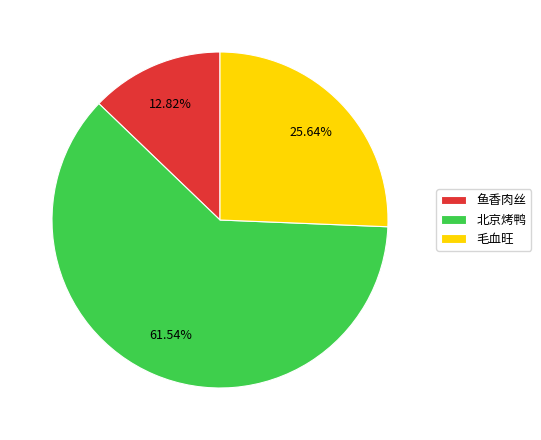

To the nearest percent, what portion does 鱼香肉丝 represent?

13%